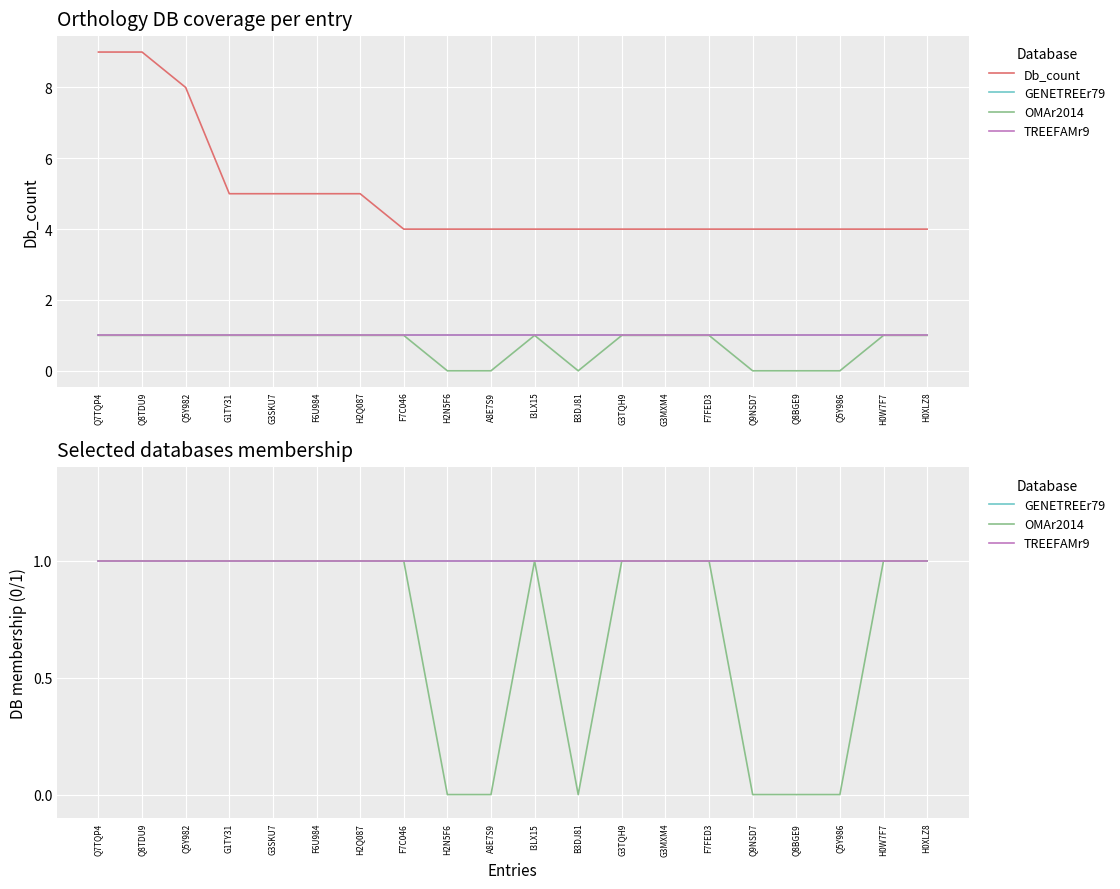

Reading right to left, extract all data points from this chart.

Db_count: 4	4	4	4	4	4	4	4	4	4	4	4	4	5	5	5	5	8	9	9
GENETREEr79: 1	1	1	1	1	1	1	1	1	1	1	1	1	1	1	1	1	1	1	1
OMAr2014: 1	1	0	0	0	1	1	1	0	1	0	0	1	1	1	1	1	1	1	1
TREEFAMr9: 1	1	1	1	1	1	1	1	1	1	1	1	1	1	1	1	1	1	1	1